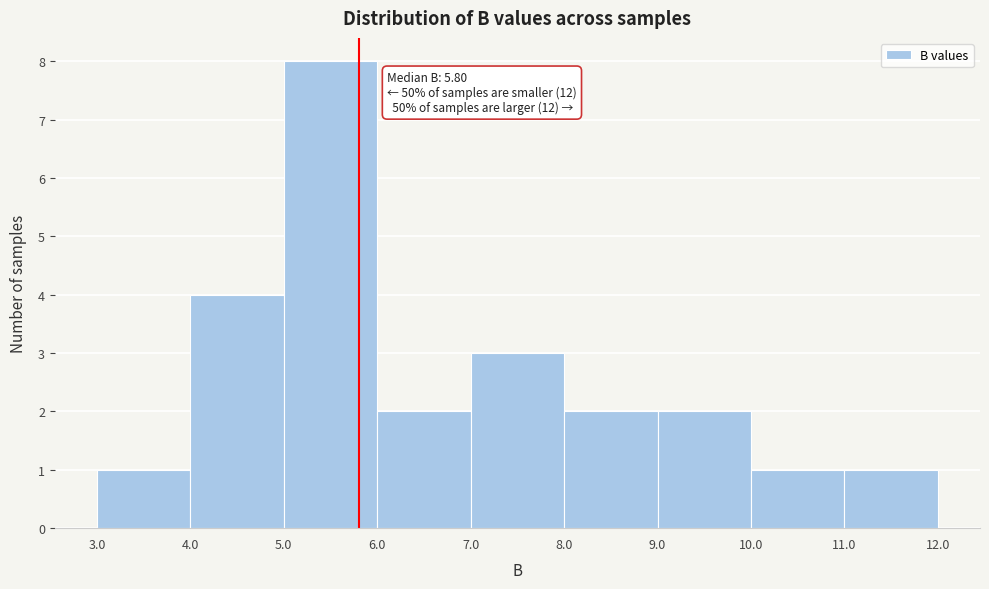

Which range on the x-axis has the tallest bar?

5.0 to 6.0